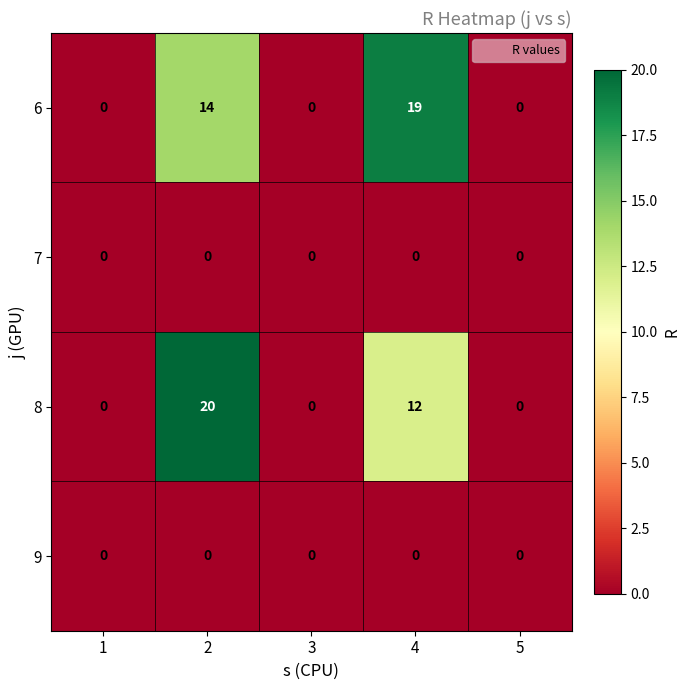

What is the difference between the maximum and minimum values in the 8 series?

20